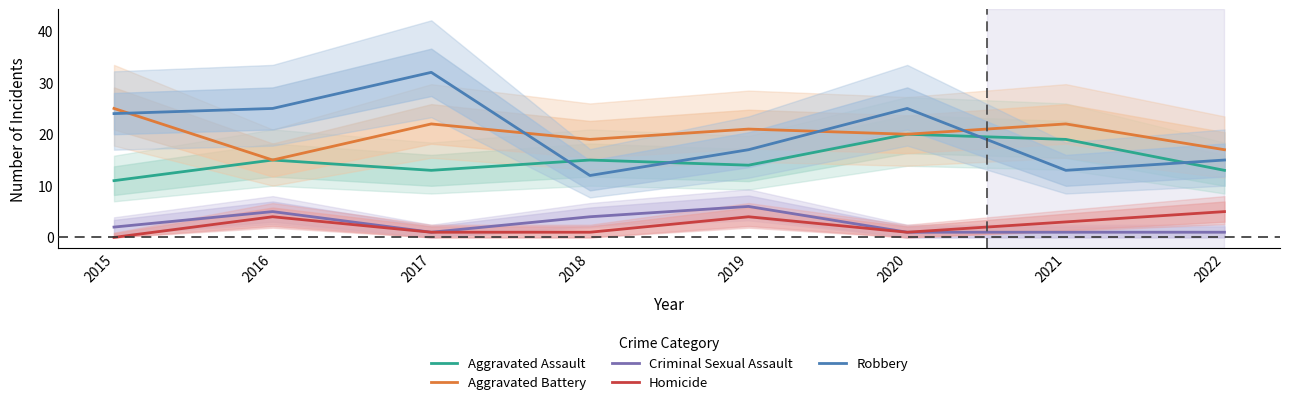

Which series changed the most between 2021 and 2022?

Aggravated Assault